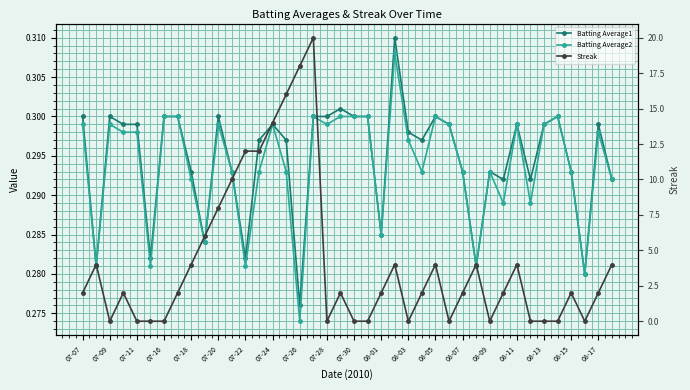

True or false: Batting Average1 has a value of 0.3 at 27.

True